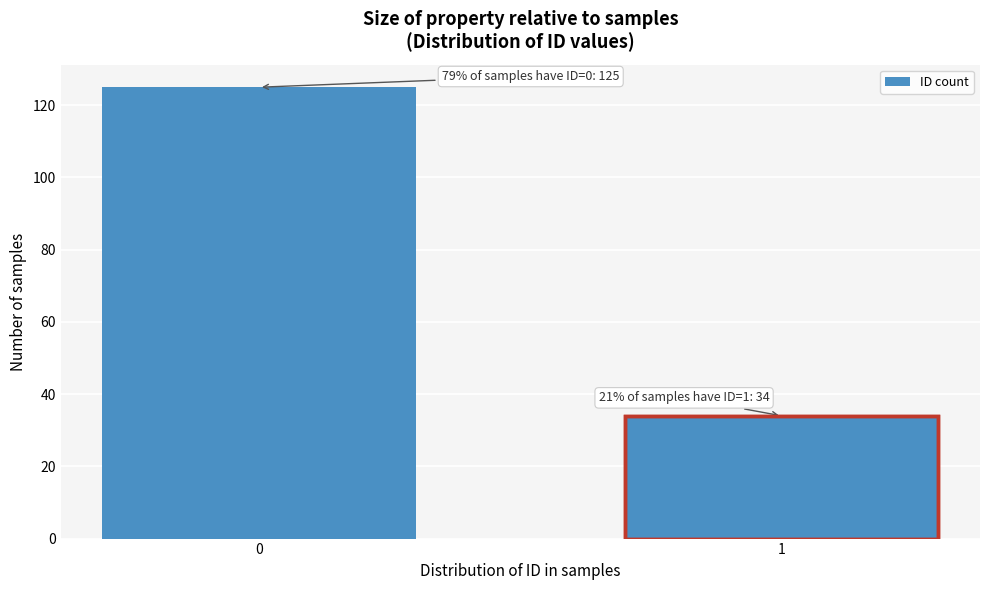

Reading left to right, extract all data points from this chart.

0=125	1=34